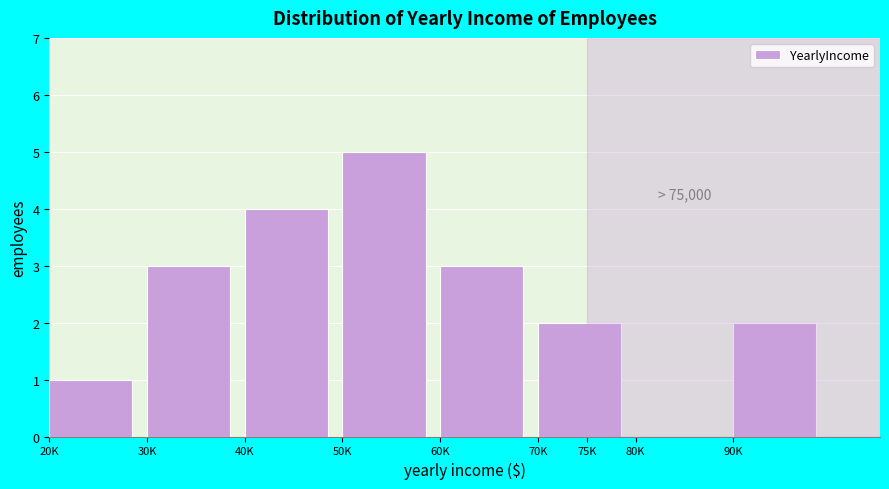

Reading left to right, extract all data points from this chart.

20K=1	30K=3	40K=4	50K=5	60K=3	75K=2	80K=0	90K=2